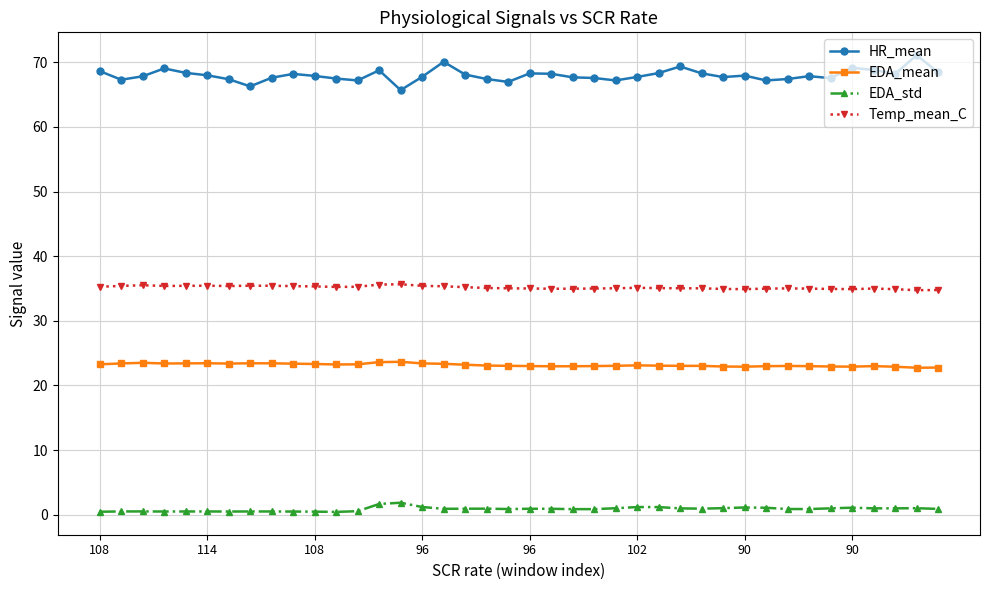

What is the value of the Temp_mean_C point at the 40th from the left?

34.8